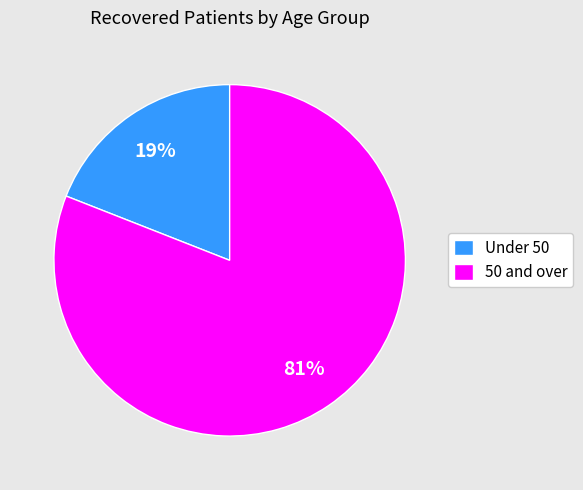

Is Under 50 the majority of the pie?

No